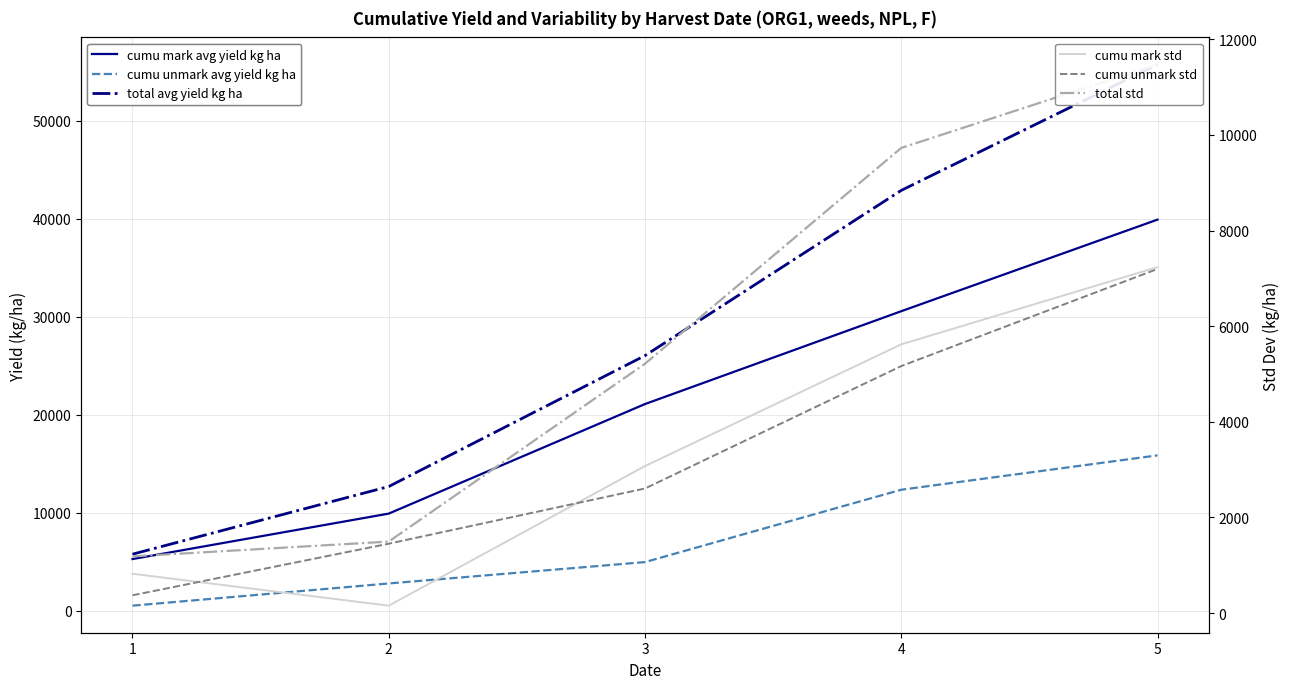

What is the greatest value displayed?

55768.8